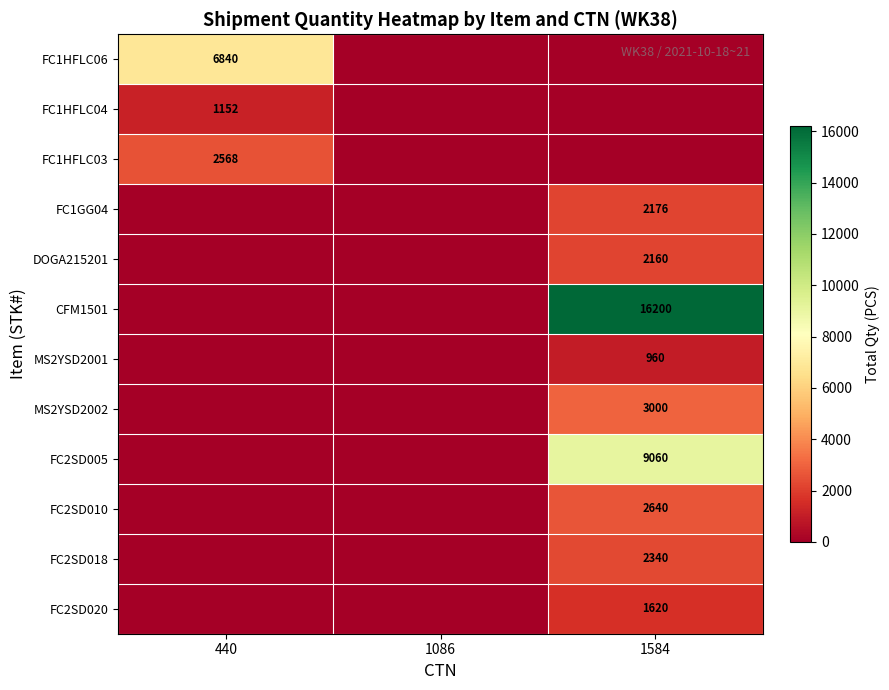

Is the value of DOGA215201 at 1584 greater than the value of FC1HFLC06 at 440?

No